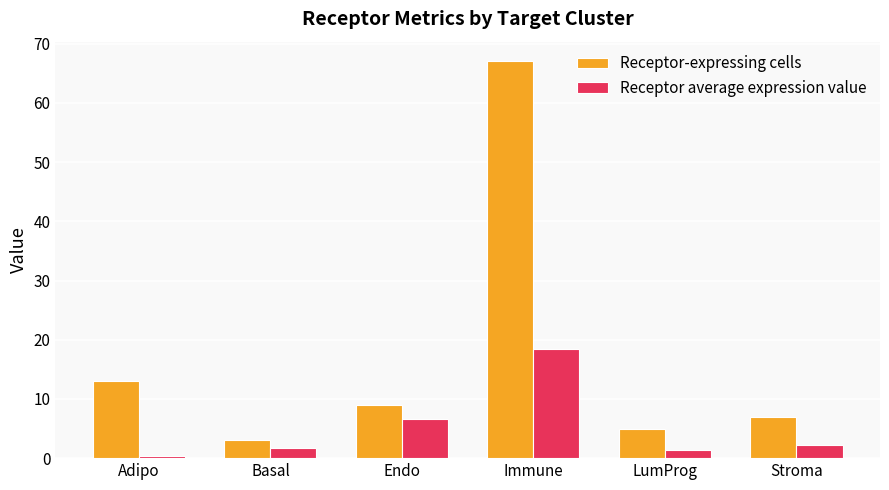

Does the chart contain stacked bars?

No